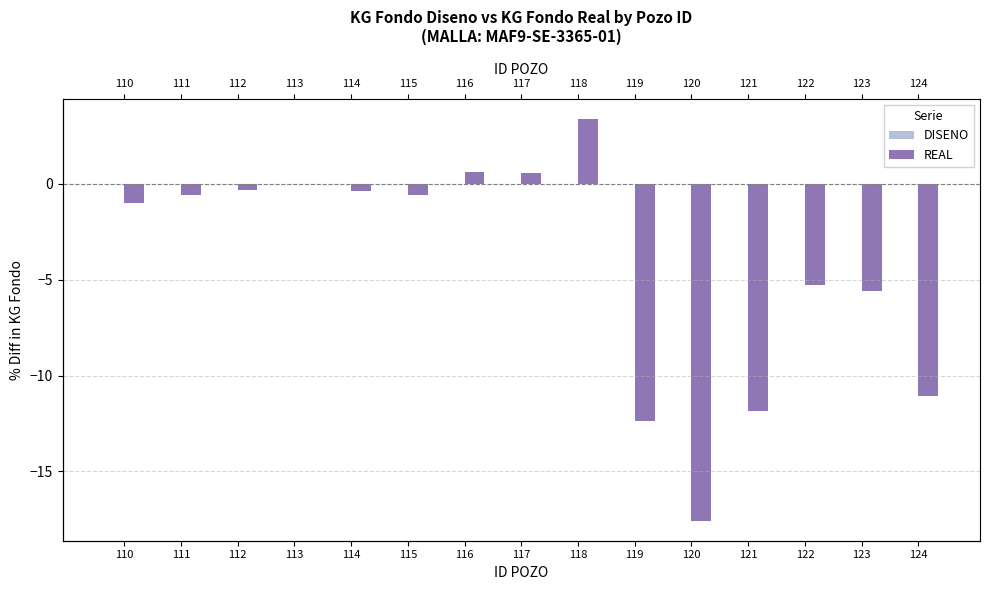

List the labels in order of REAL value, largest first.

118, 116, 117, 113, 112, 114, 111, 115, 110, 122, 123, 124, 121, 119, 120